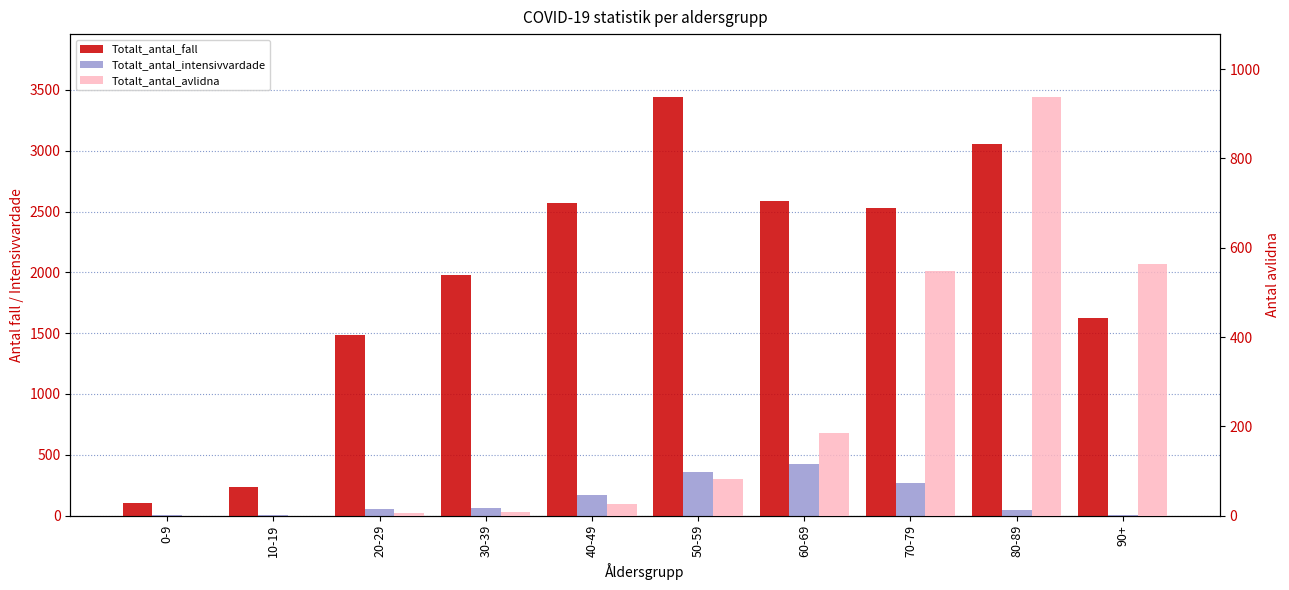

List the series in order of their peak value, lowest first.

Totalt_antal_intensivvardade, Totalt_antal_avlidna, Totalt_antal_fall